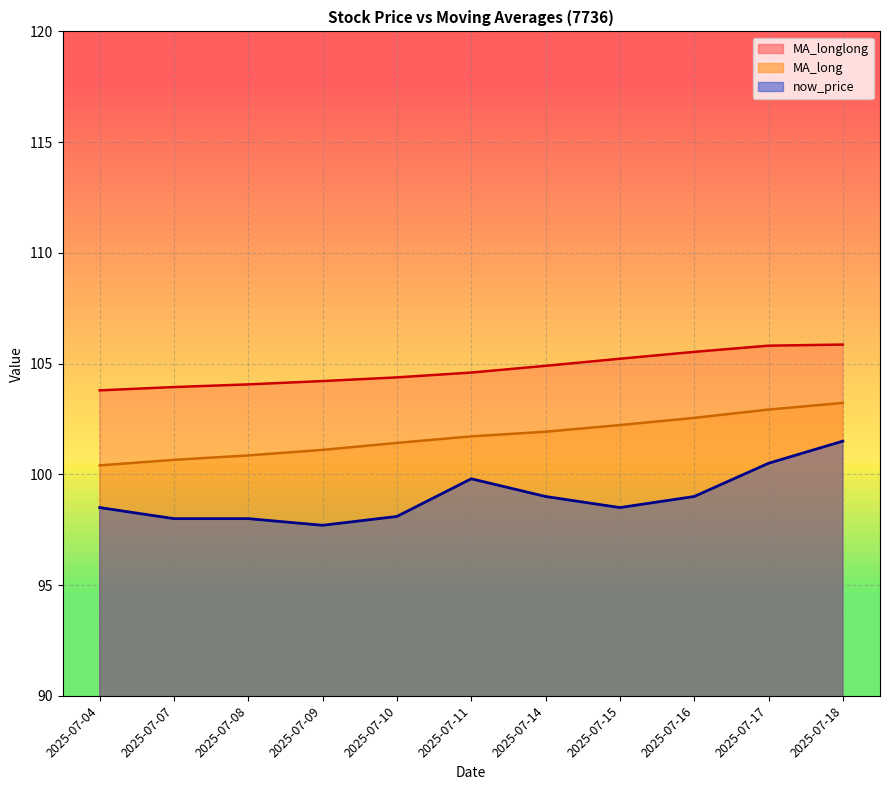

At how many categories does at least one series exceed 102?

11